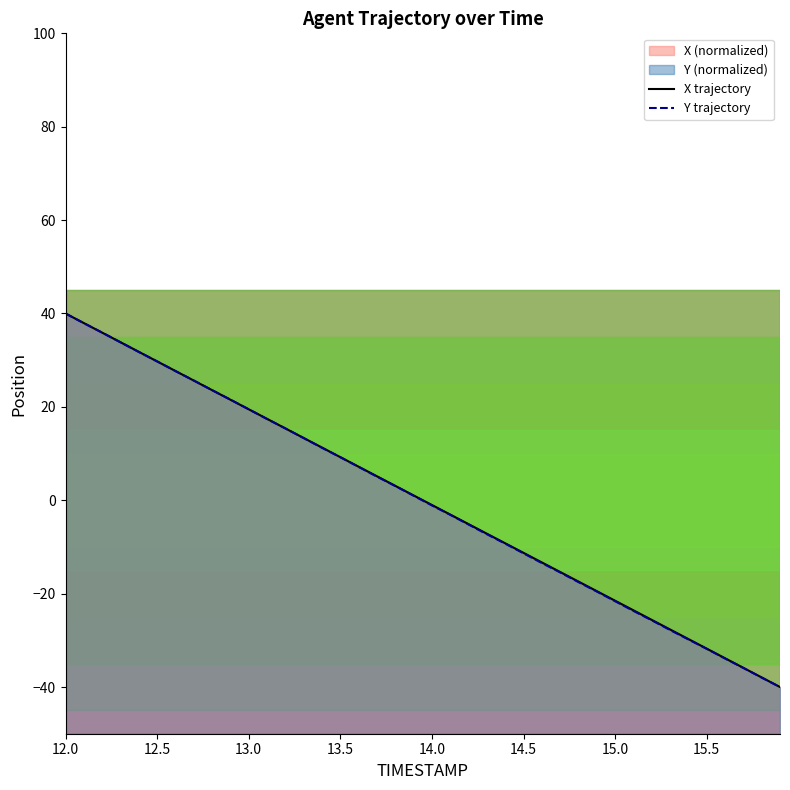

What is the difference between the second highest and minimum values in the Y trajectory series?

77.9